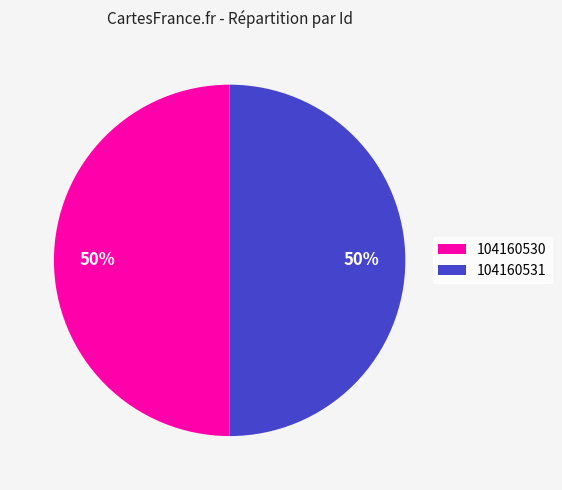

Is it true that 104160531 is 58% of the pie?

False